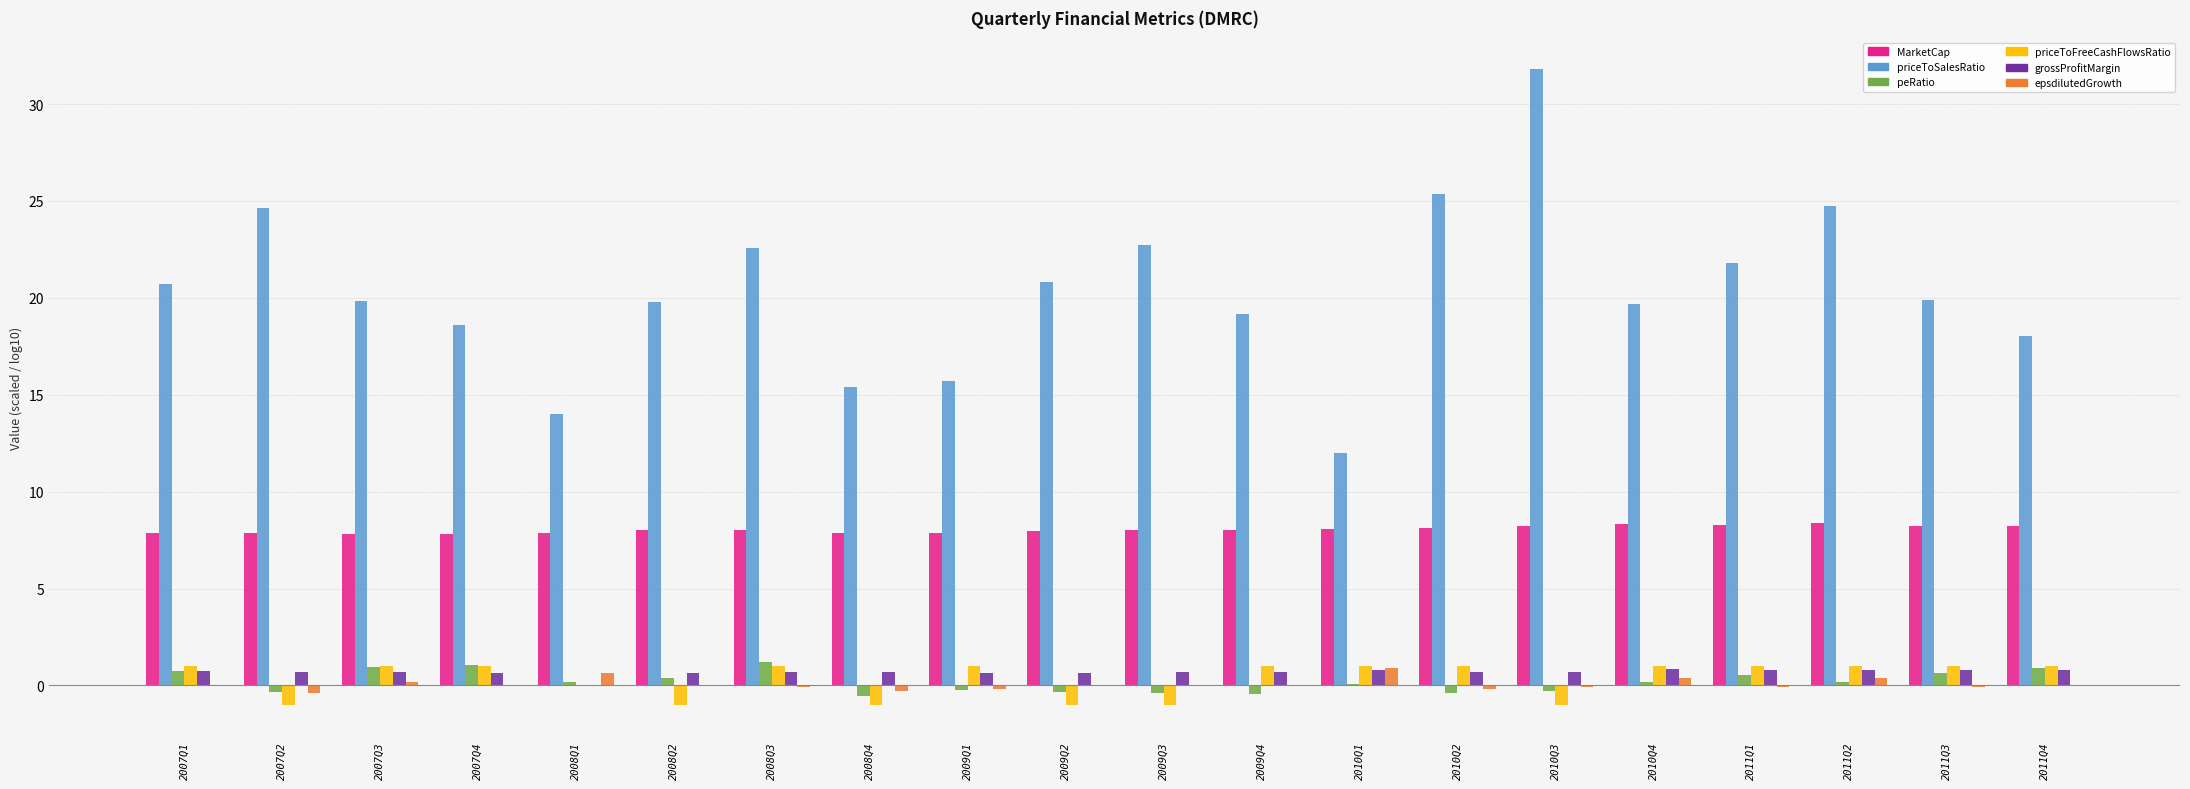

What are all the series names shown in the legend?

MarketCap, priceToSalesRatio, peRatio, priceToFreeCashFlowsRatio, grossProfitMargin, epsdilutedGrowth